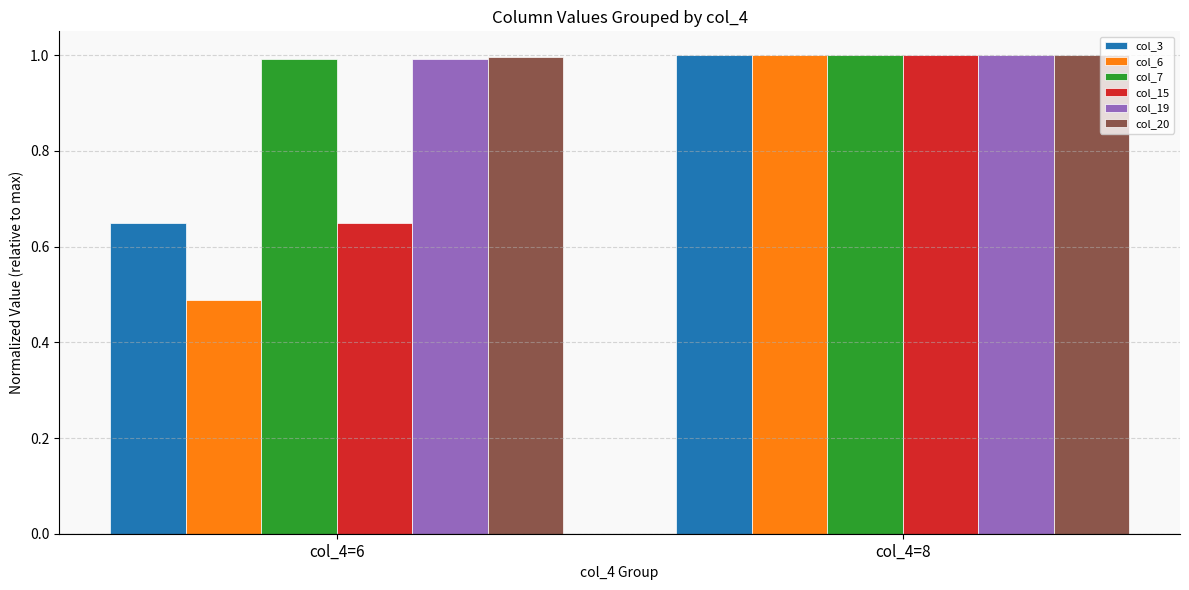

Are the bars horizontal?

No